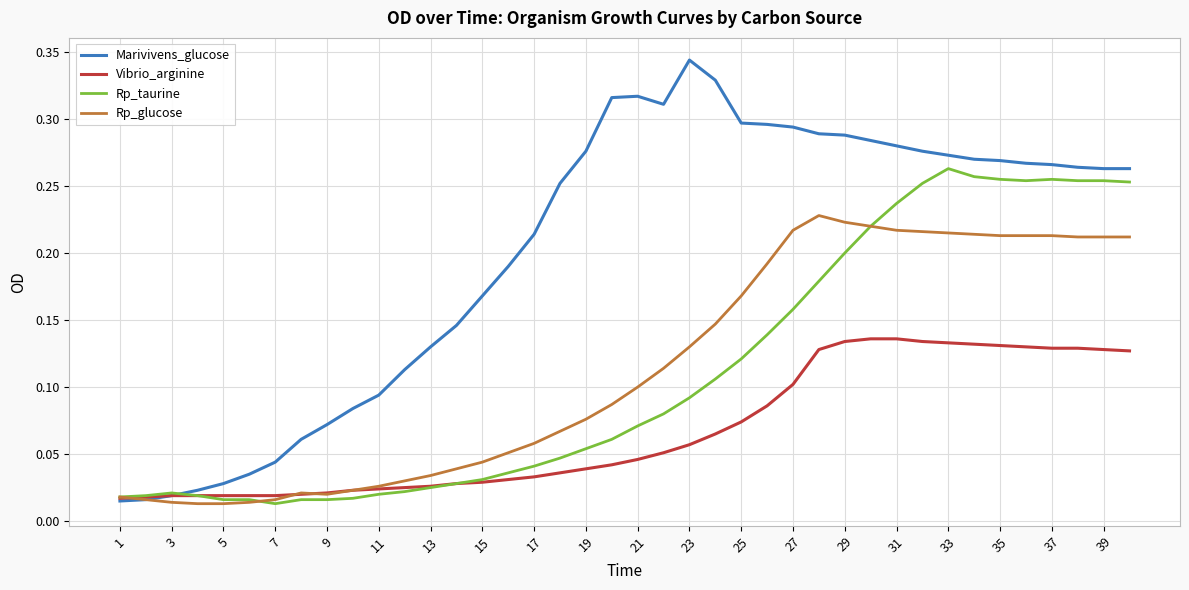

Which series has the largest total across all categories?

Marivivens_glucose